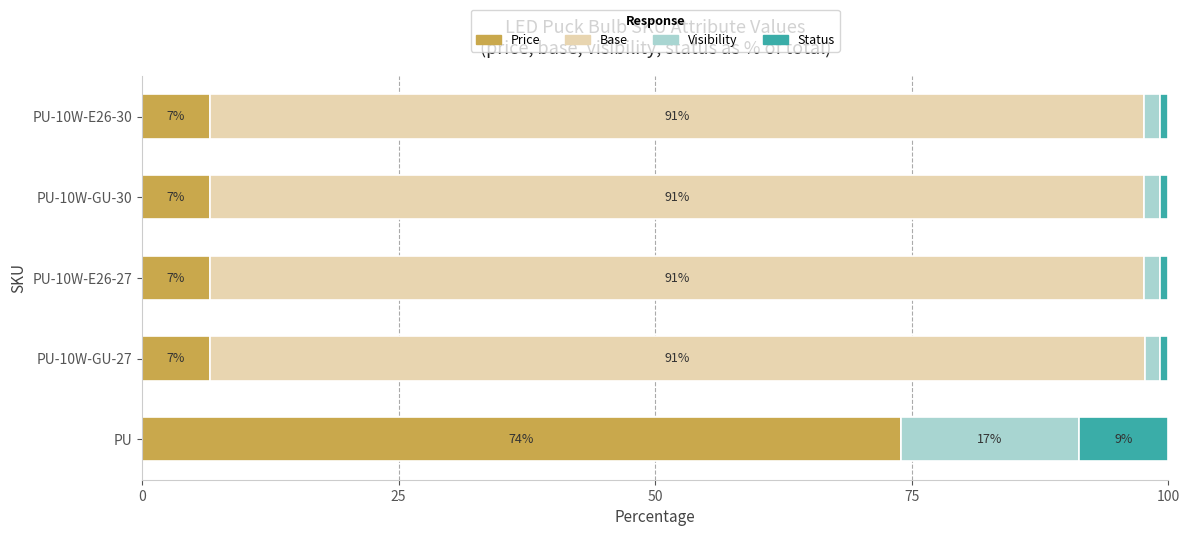

What are all the series names shown in the legend?

Price, Base, Visibility, Status